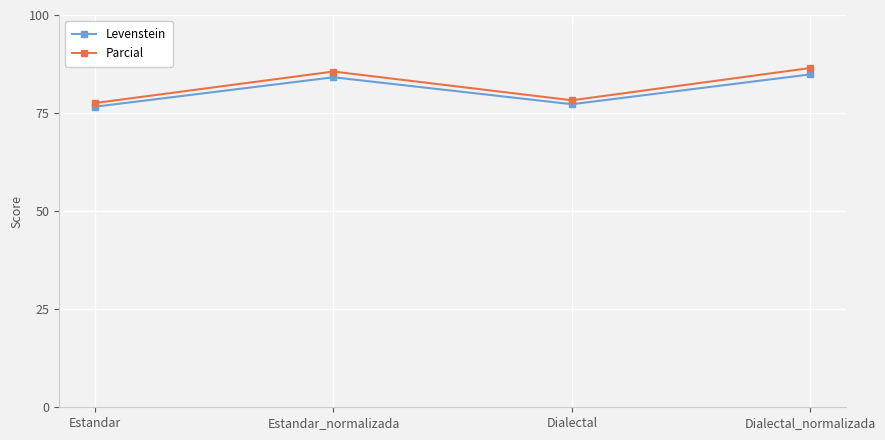

Between Estandar_normalizada and Dialectal, which series saw the biggest shift?

Parcial